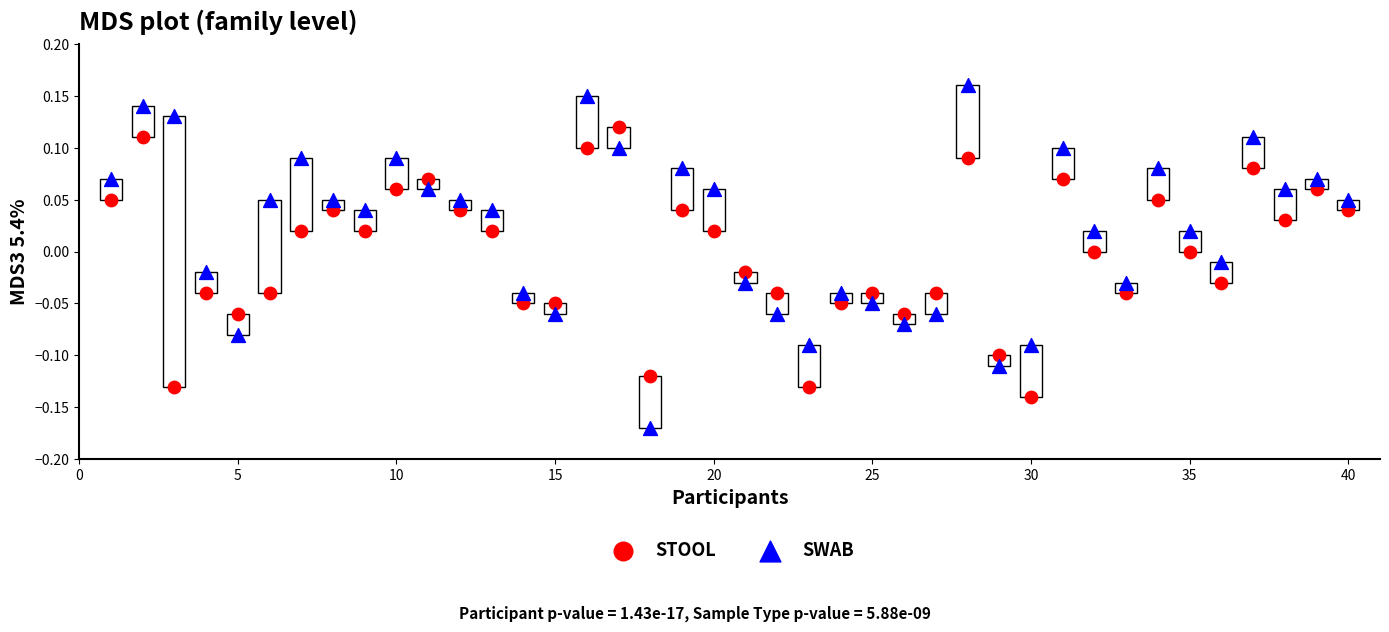

Which series reaches the maximum Y coordinate?

SWAB